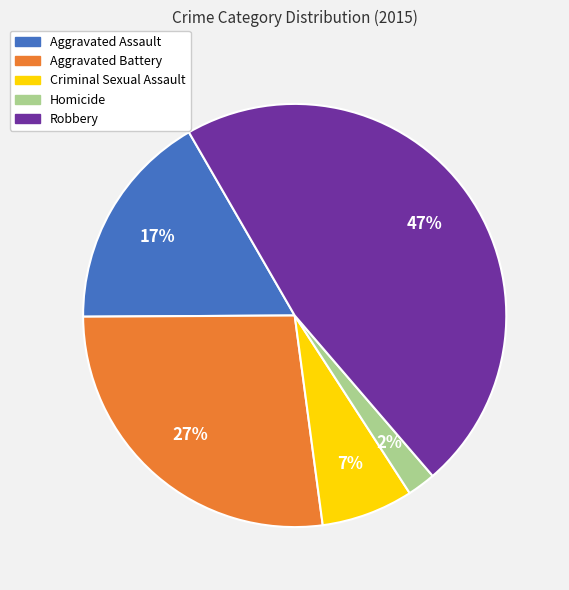

Rank the categories by value from lowest to highest.

Homicide, Criminal Sexual Assault, Aggravated Assault, Aggravated Battery, Robbery